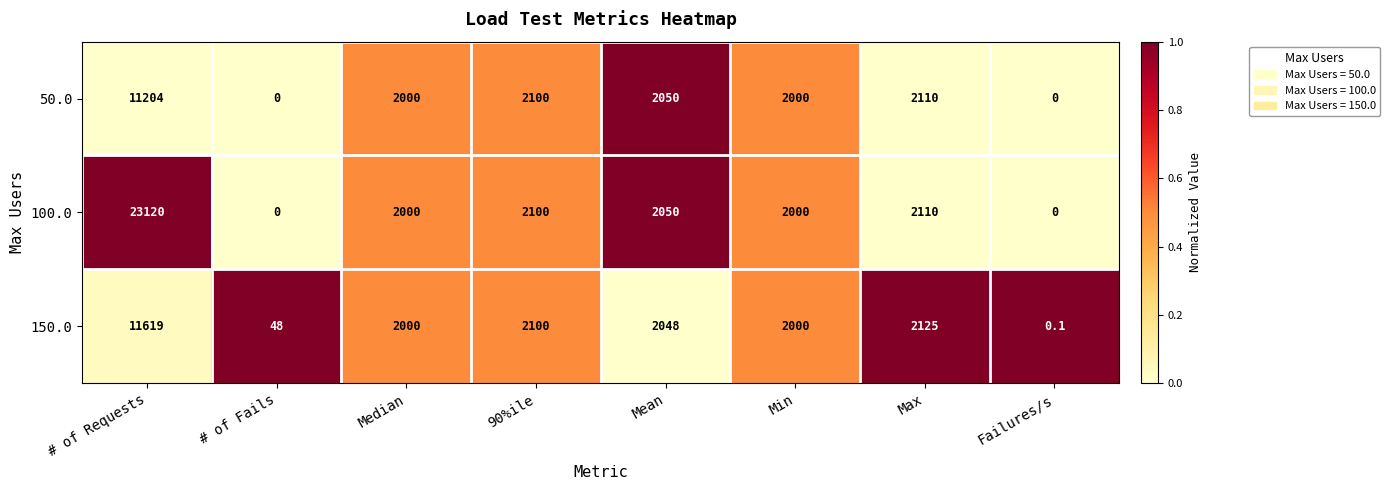

What is the greatest value displayed?

23120.0